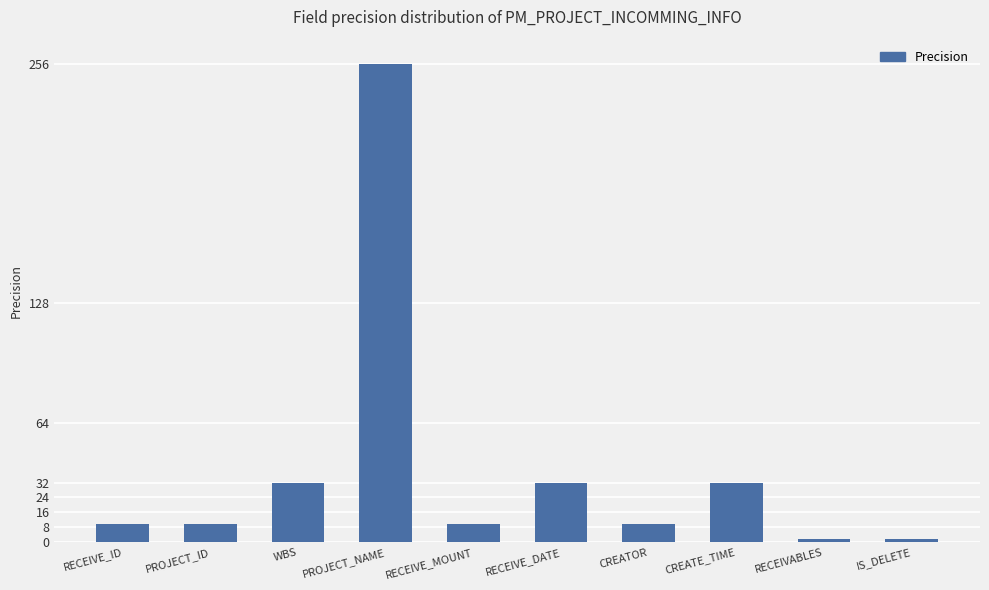

What is the label of the 3rd bar from the right?

CREATE_TIME